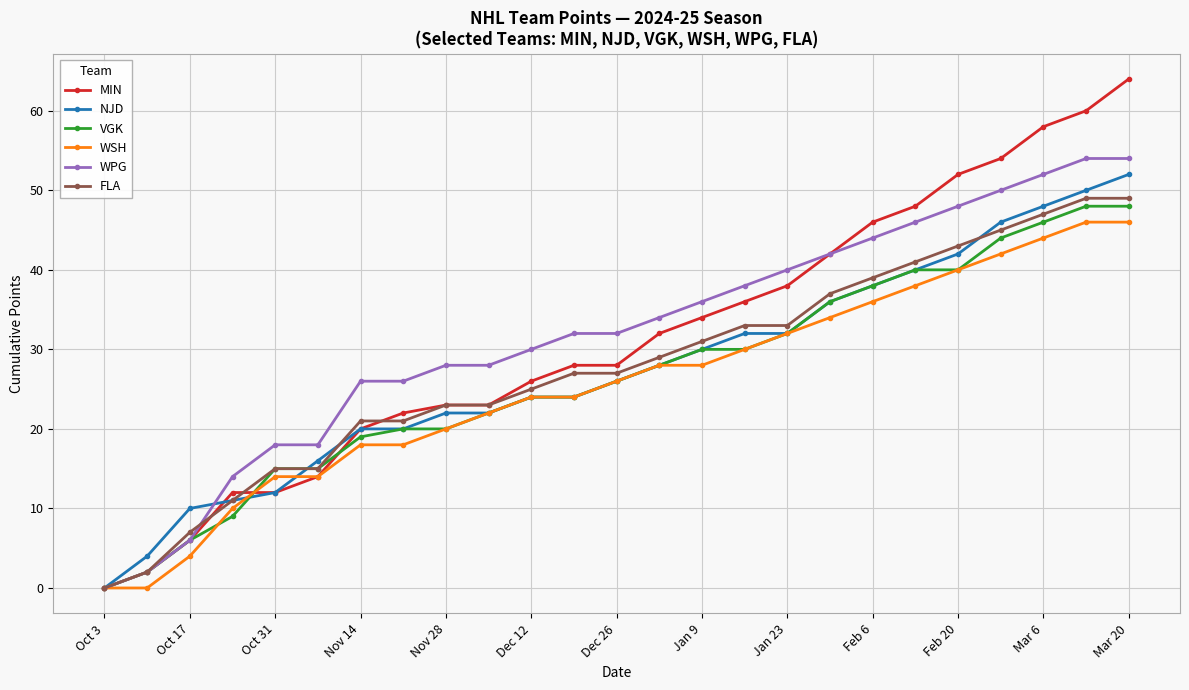

What is the greatest value displayed?

64